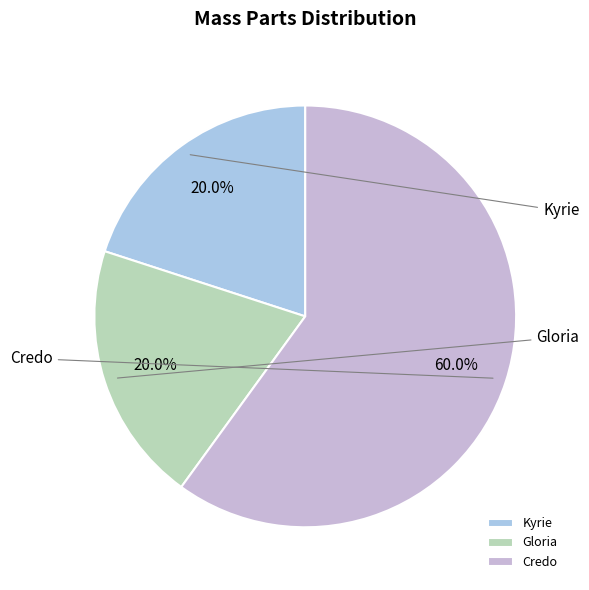

How many slices are in this pie chart?

3